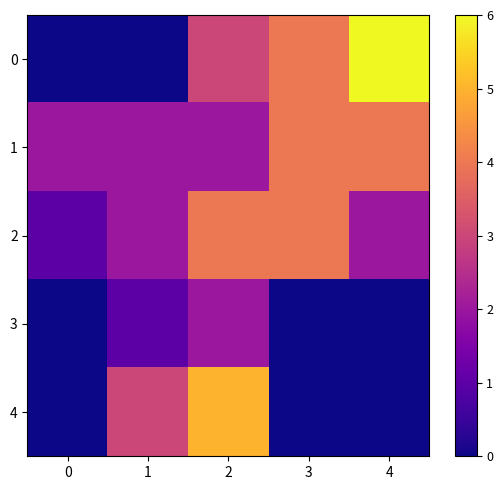

Rank the series by their maximum value, from highest to lowest.

row_0, row_4, row_1, row_2, row_3